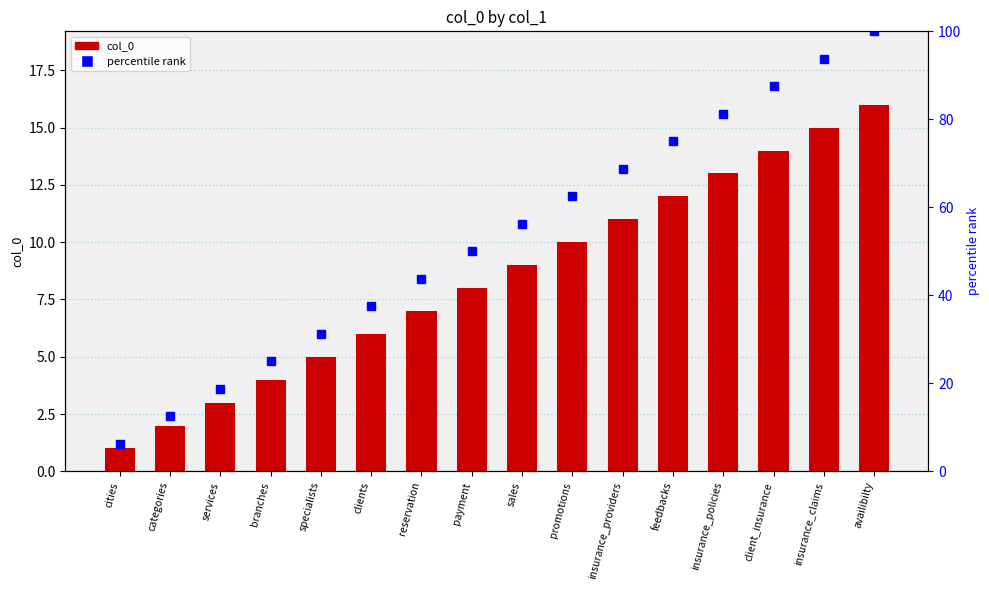

How many data points does each series have?

16